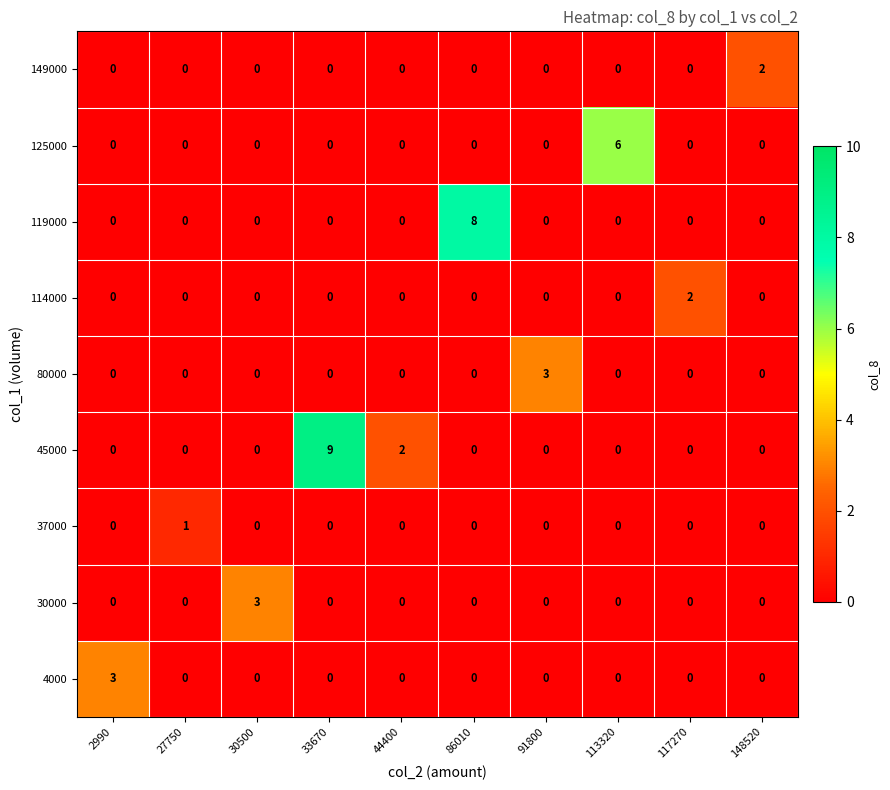

How many 4000 values are between 0 and 1?

9